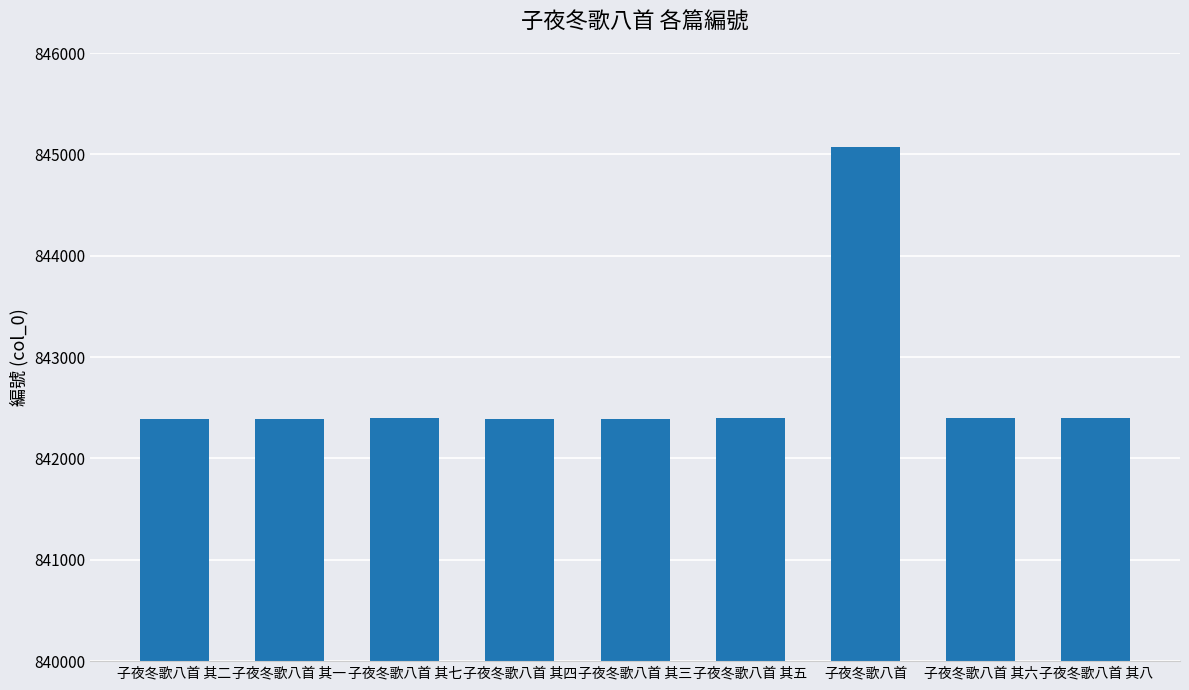

What is the sum of all values?

7584223